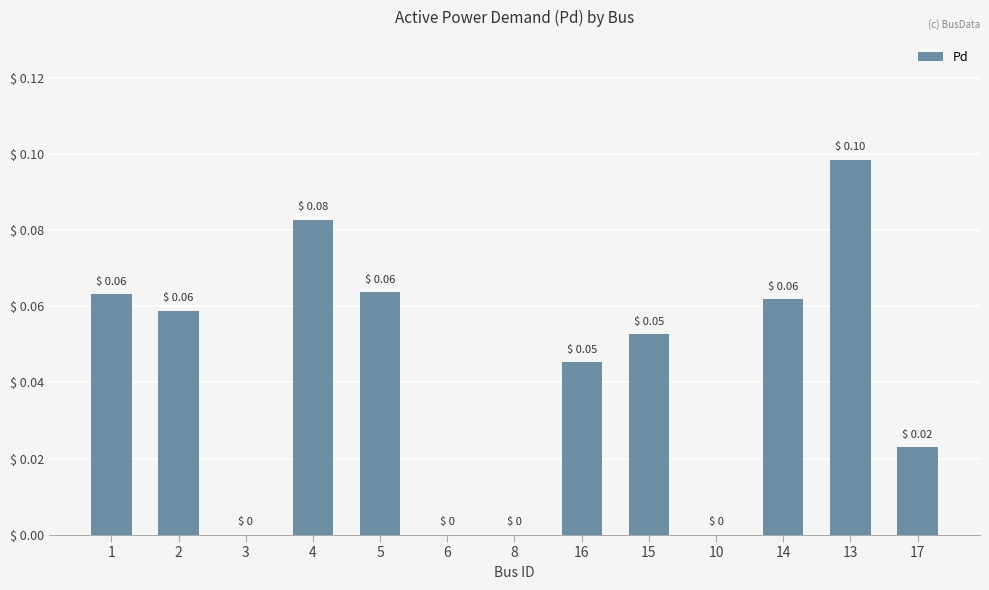

What is the sum of all values?

0.5